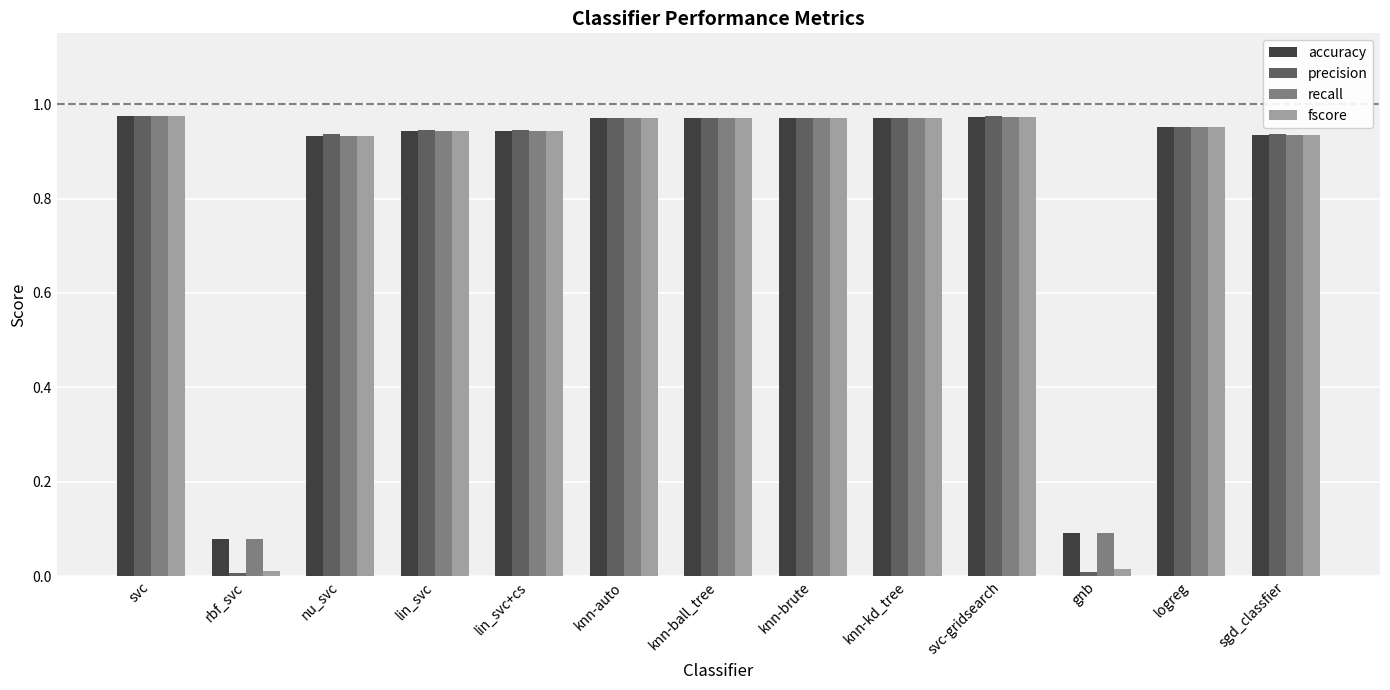

Which series has the widest spread of values?

precision